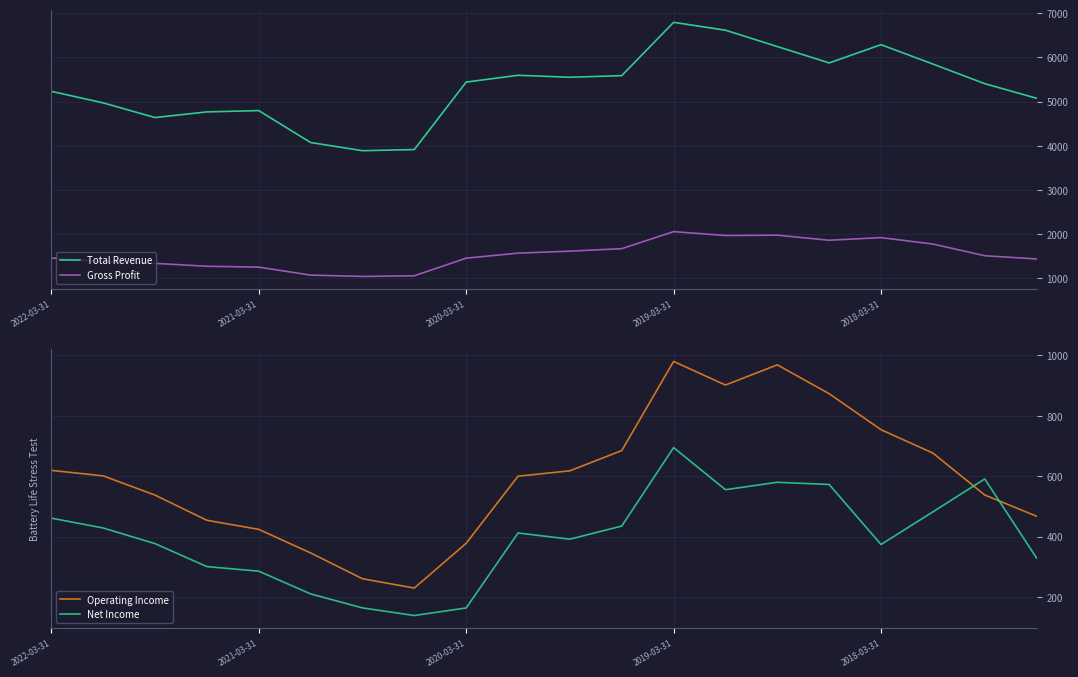

Is it true that Net Income equals 882.5 at 14?

False